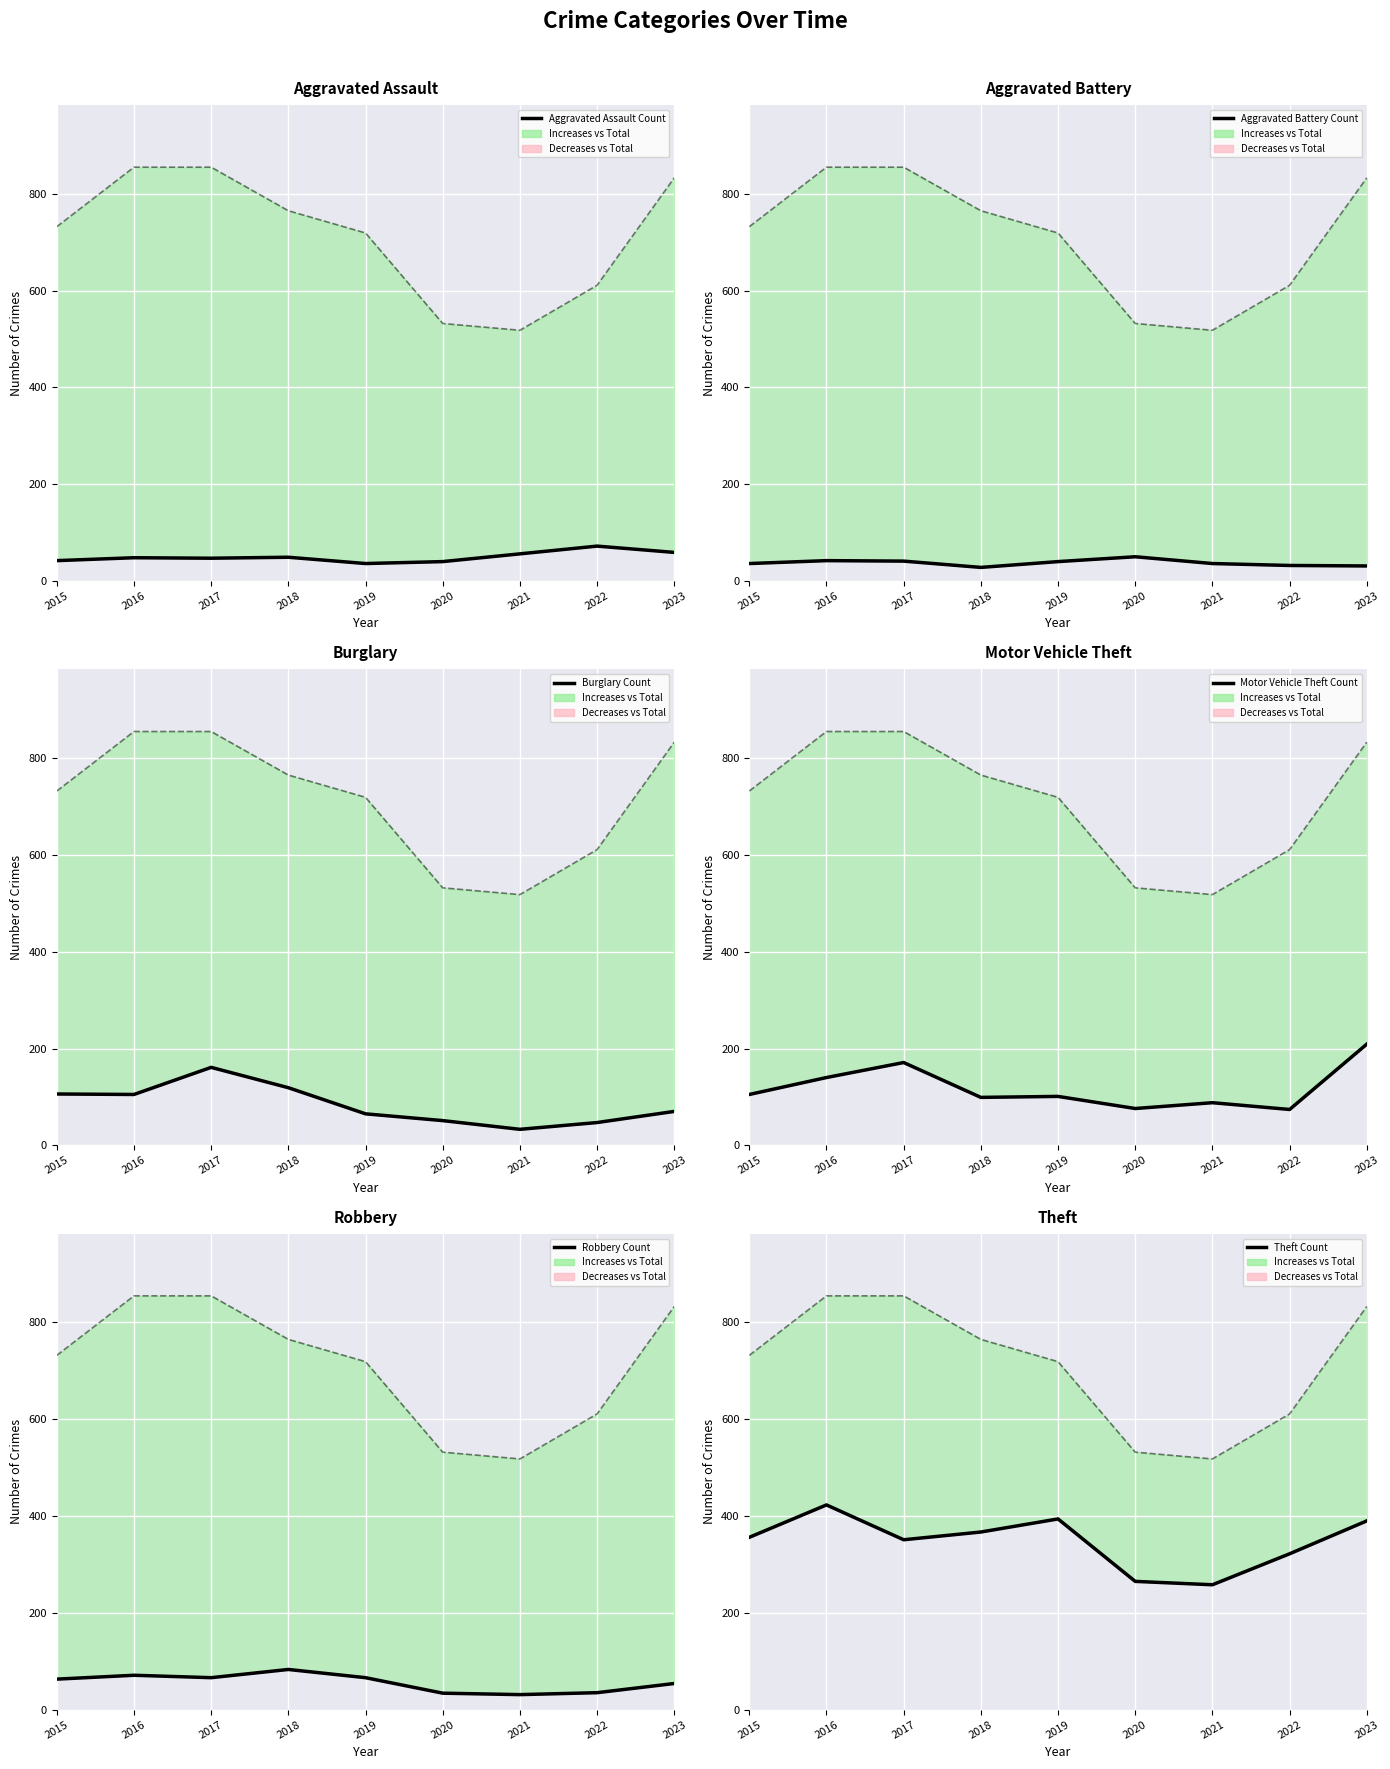

What is the value of the Motor Vehicle Theft point at the 2nd from the left?

140